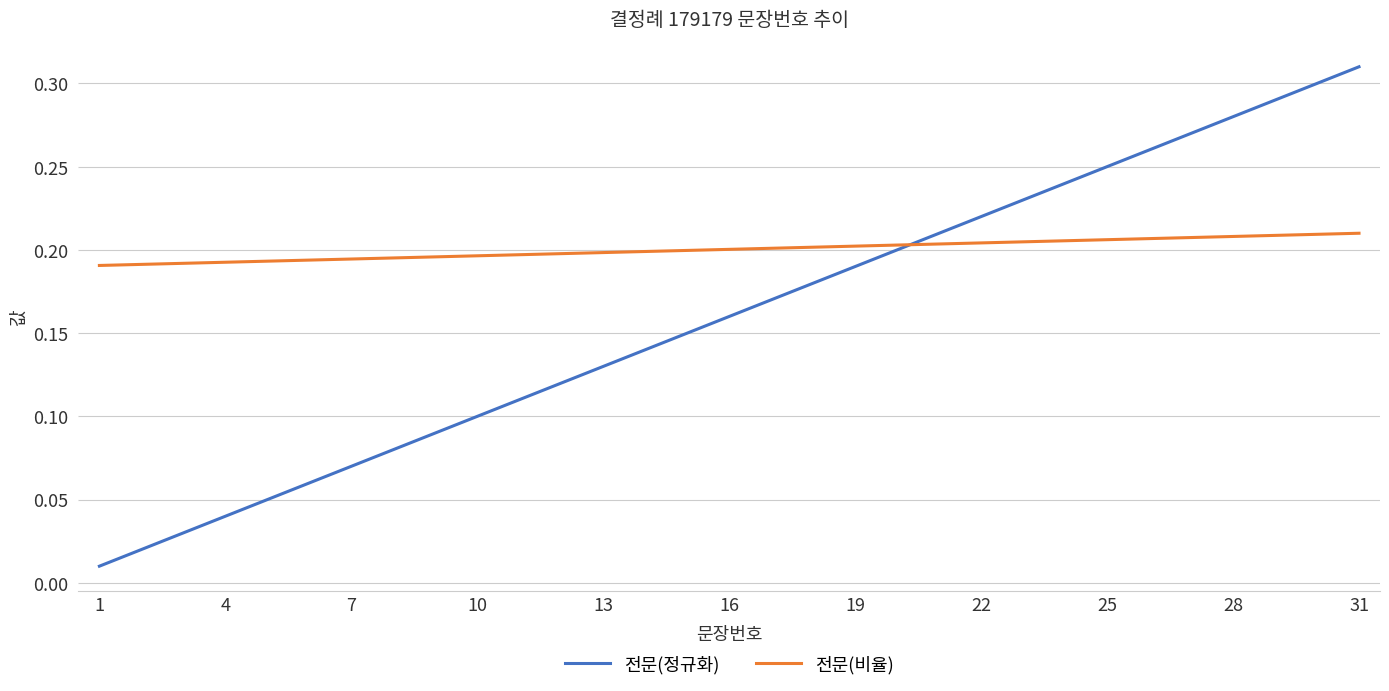

At how many categories does at least one series exceed 0?

31